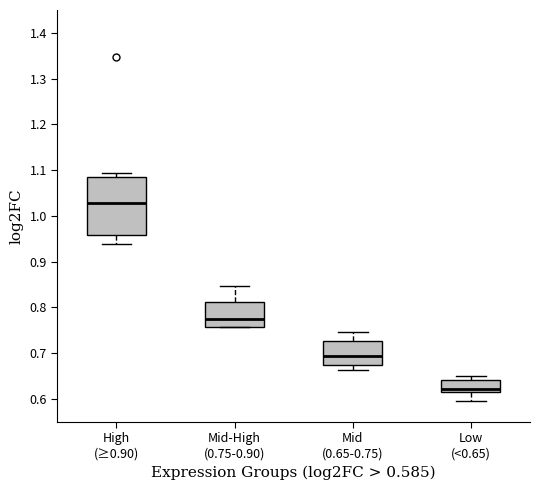

Comparing the boxes themselves (not the whiskers), which one is the tallest?

High (≥0.90)